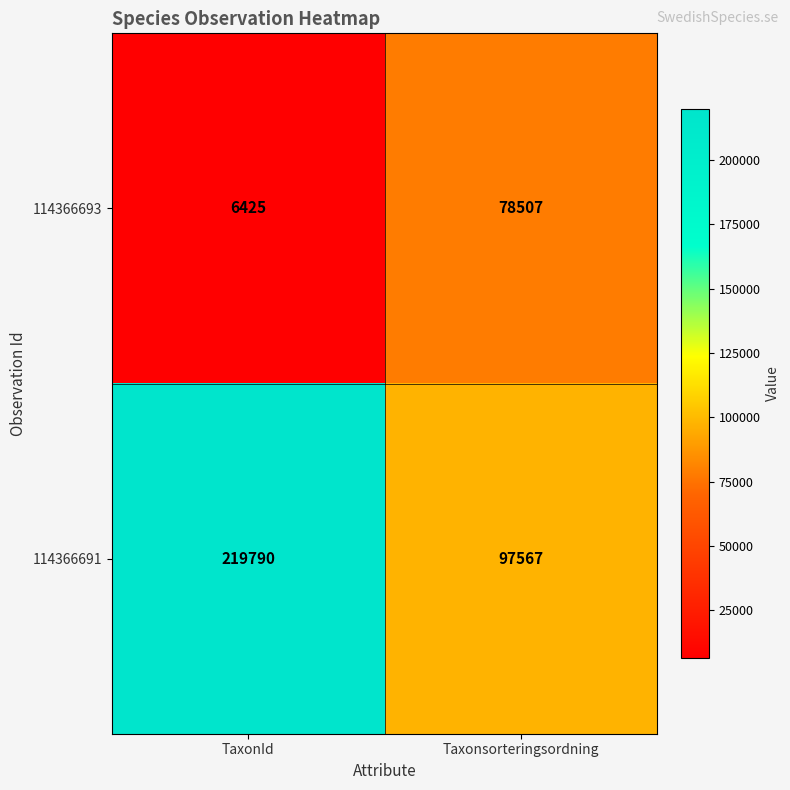

Which series has the largest total across all categories?

114366691